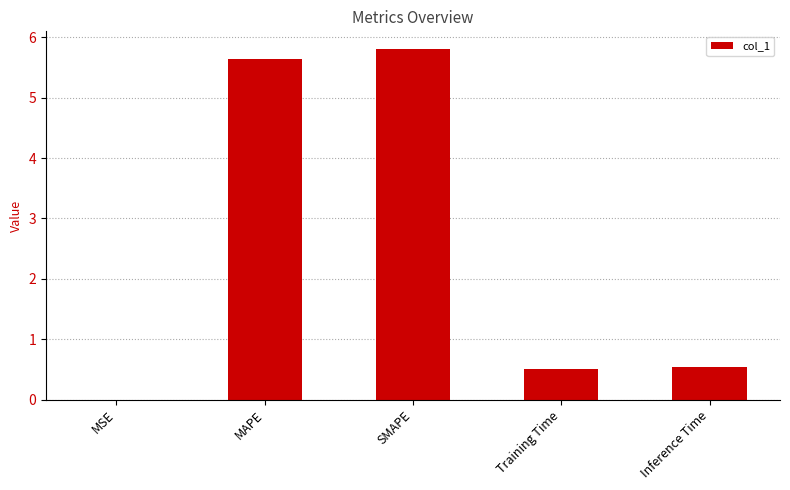

Which has a higher value, Inference Time or MAPE?

MAPE